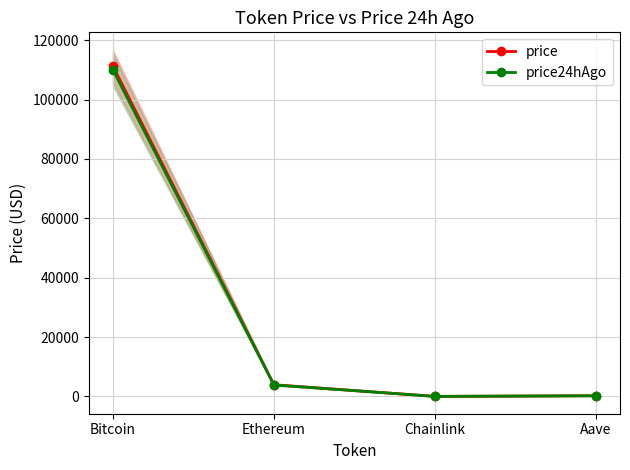

Between Chainlink and Aave, which series saw the biggest shift?

price